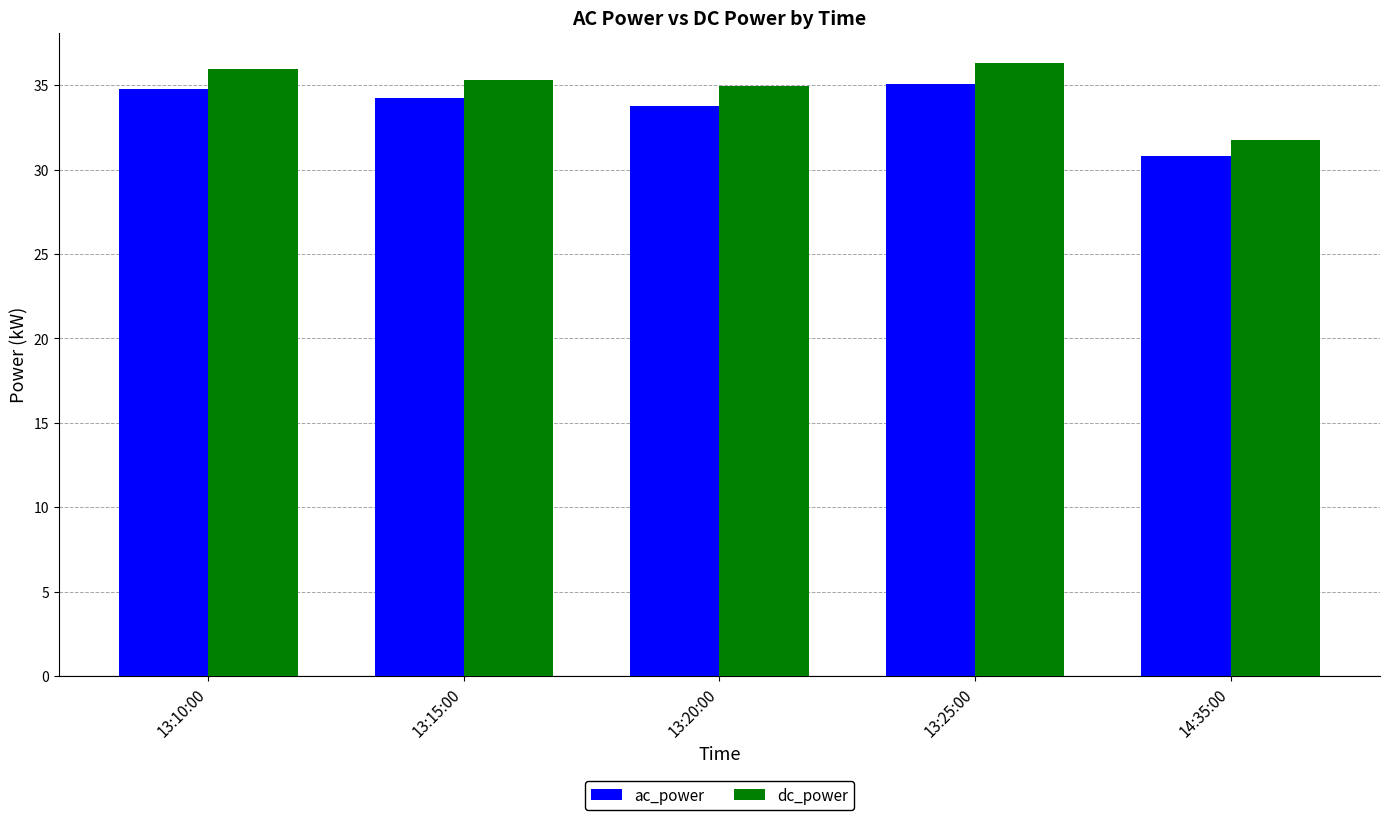

At which label does ac_power first exceed 34?

13:10:00